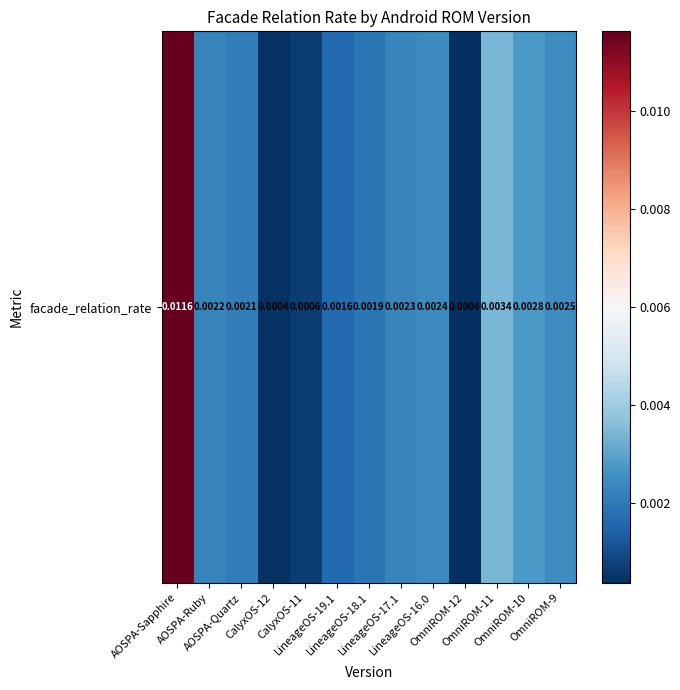

At which category does the chart reach its minimum across all series?

OmniROM-12